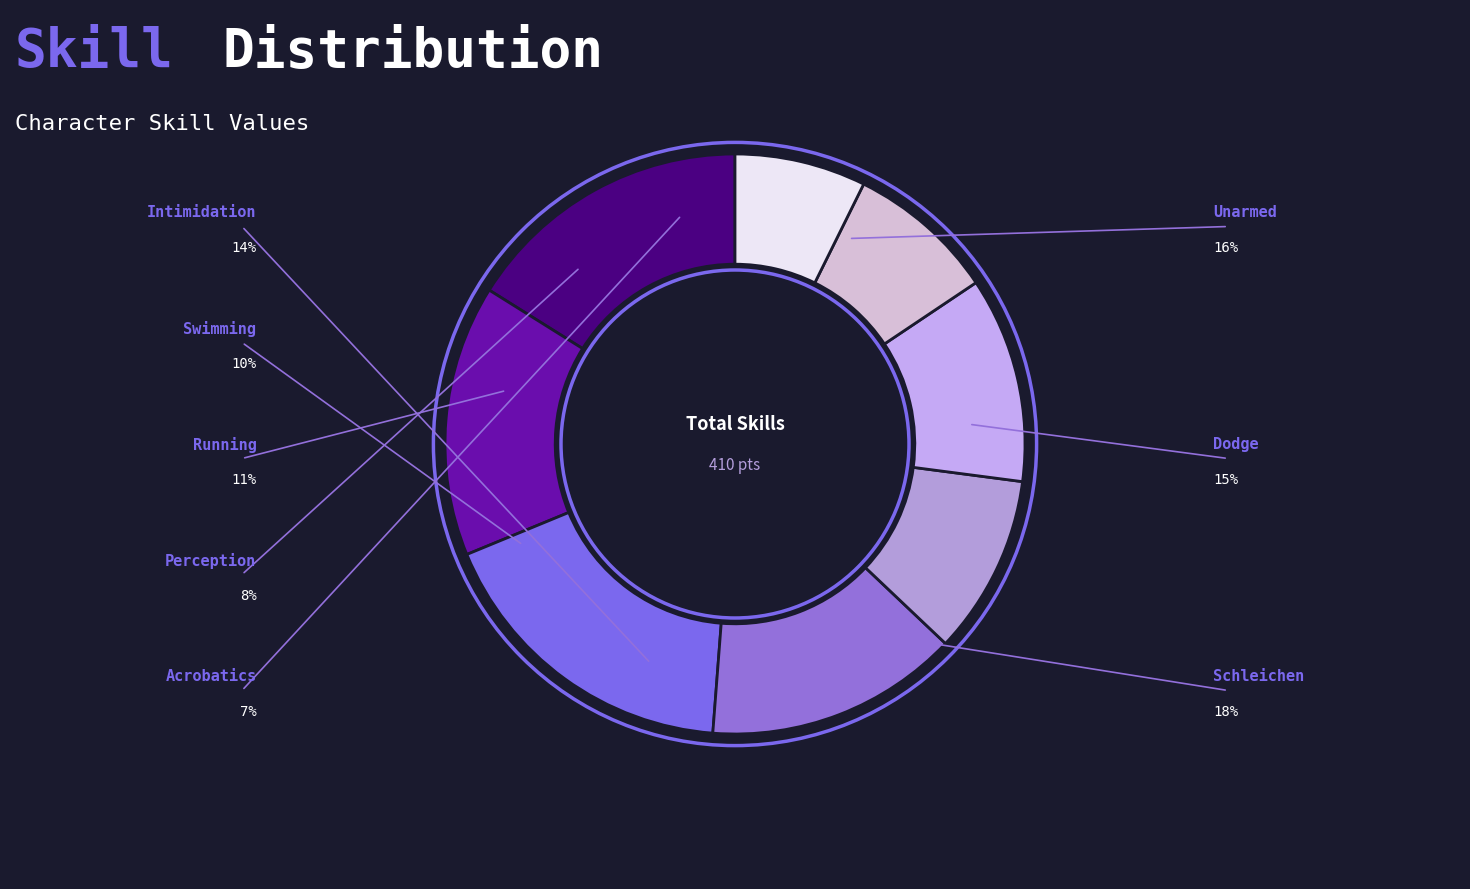

The Perception slice represents 1% of the pie. True or false?

False